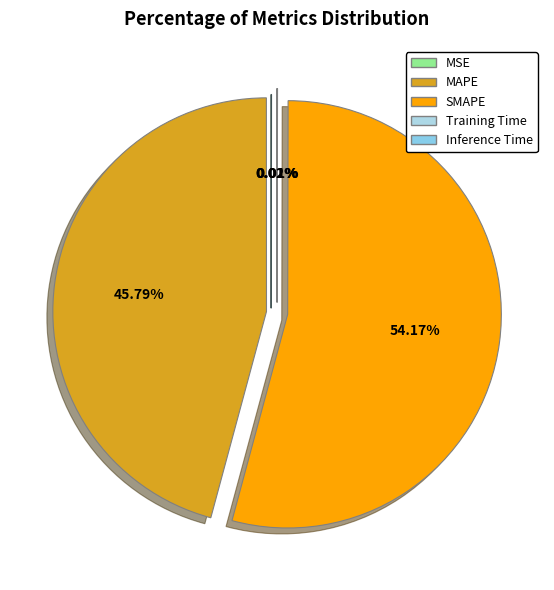

Rank the categories by value from lowest to highest.

MSE, Training Time, Inference Time, MAPE, SMAPE